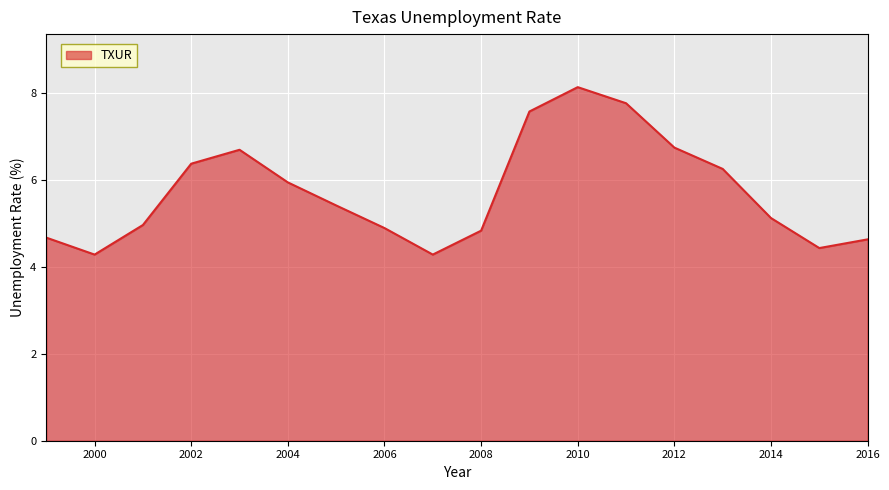

What is the greatest value displayed?

8.1